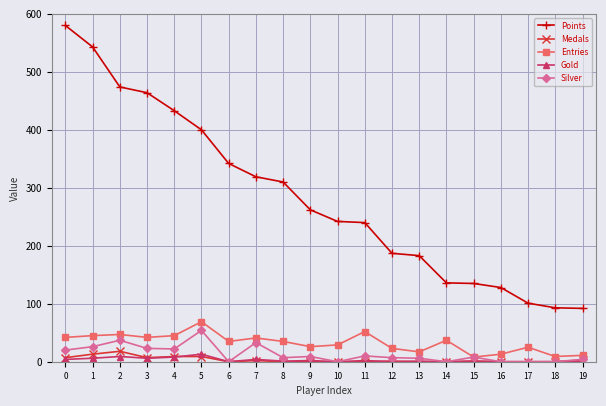

The value of Entries at 7 is 13. True or false?

False